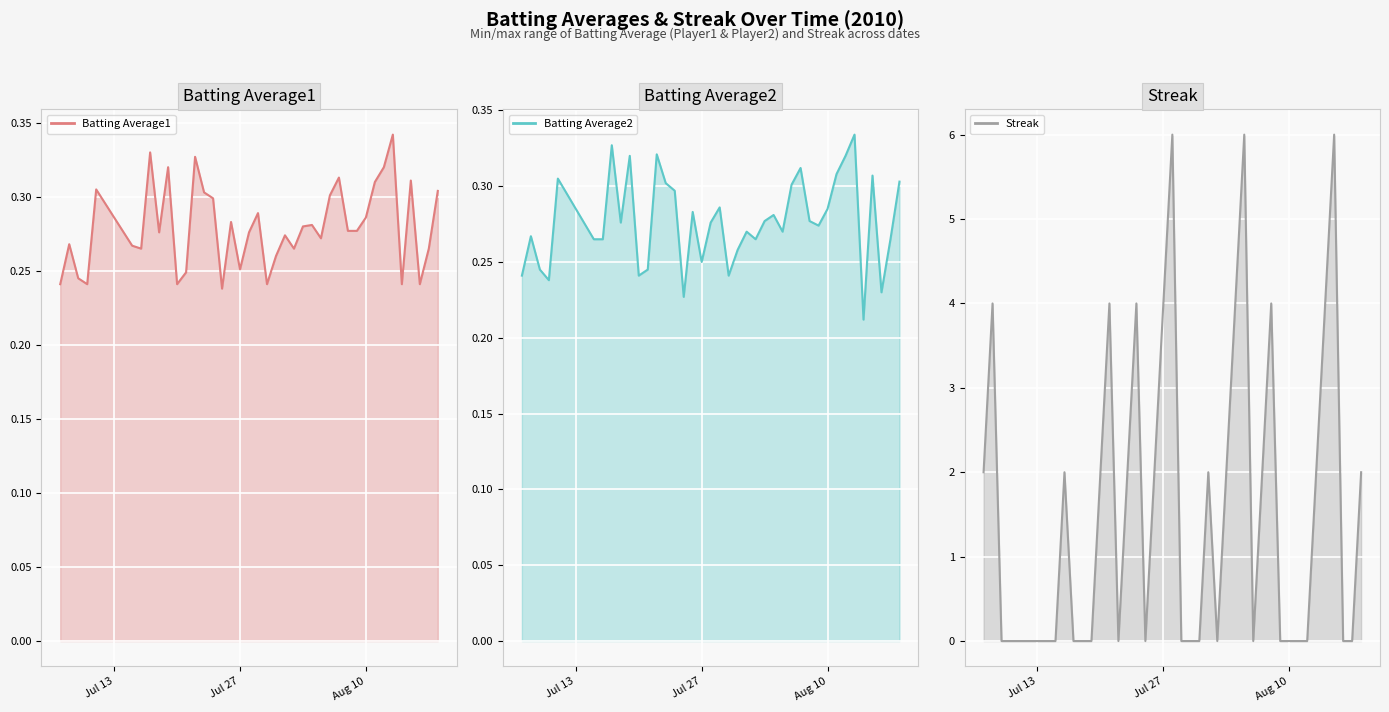

Between 2010-08-07 and 2010-07-28, which is larger?

2010-08-07